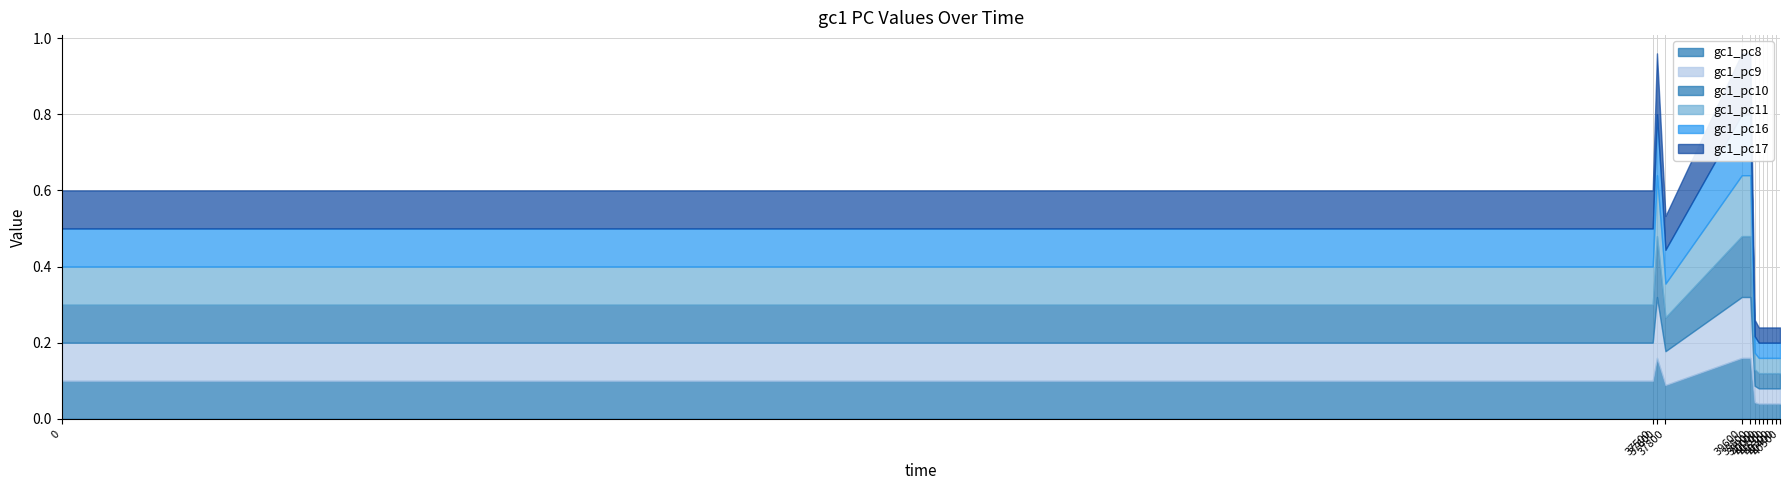

What is the sum of all gc1_pc16 values?

1.0